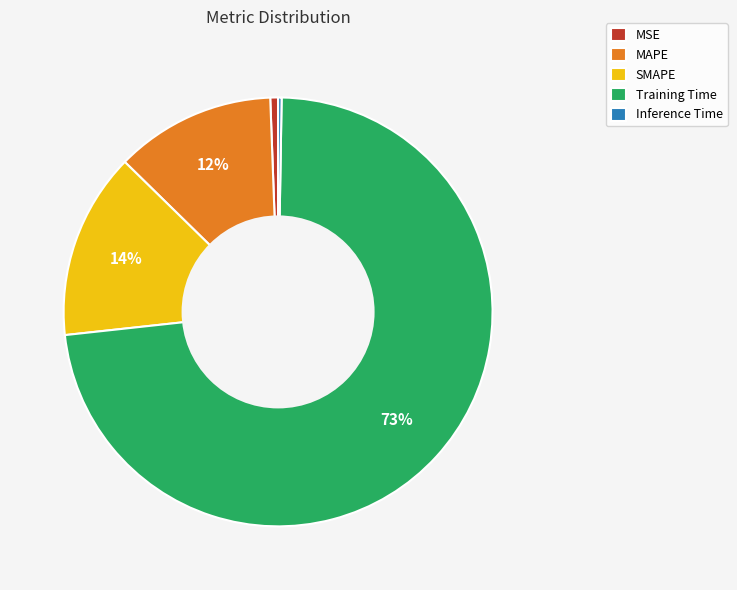

To the nearest percent, what is the difference between the largest and smallest slice percentages?

73%